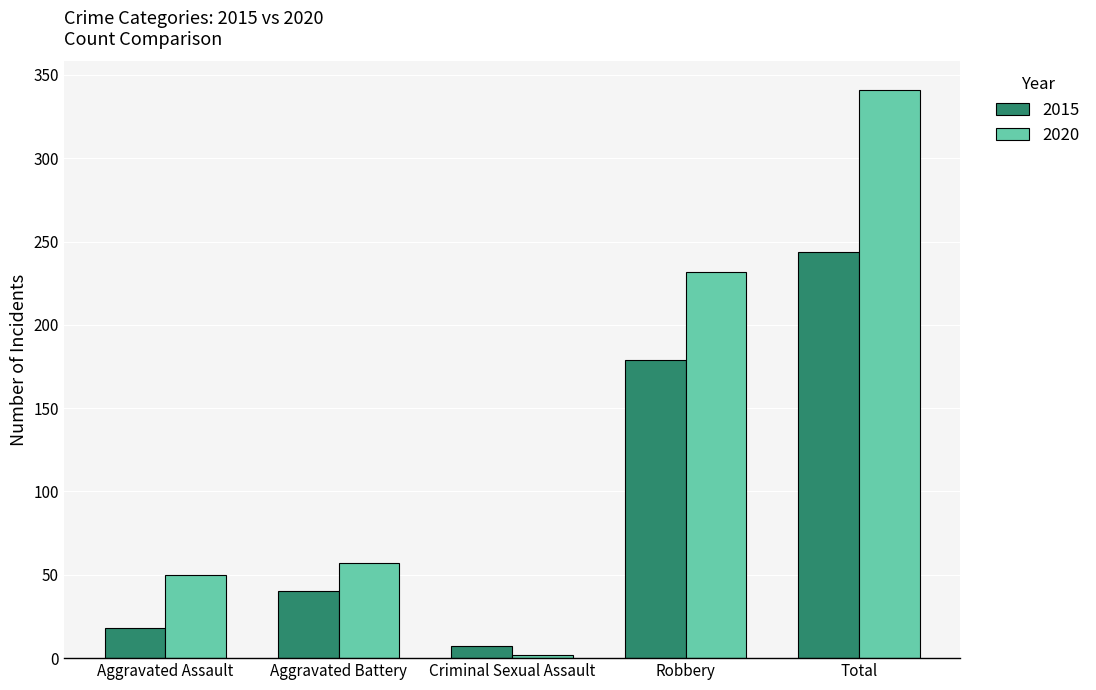

True or false: 2015 has a value of 18 at Aggravated Assault.

True